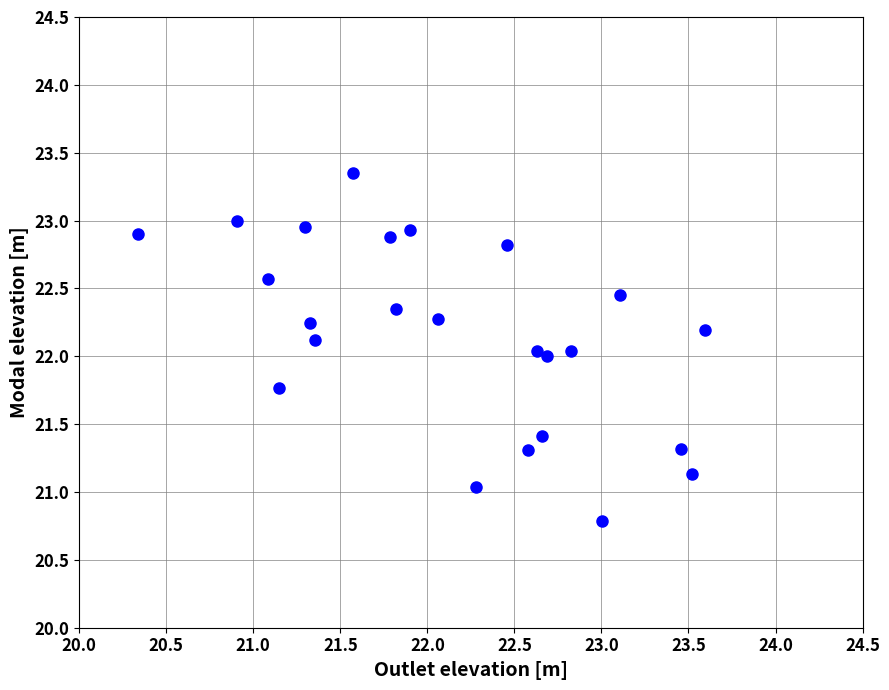

What is the range of Y values (max minus min)?

2.6